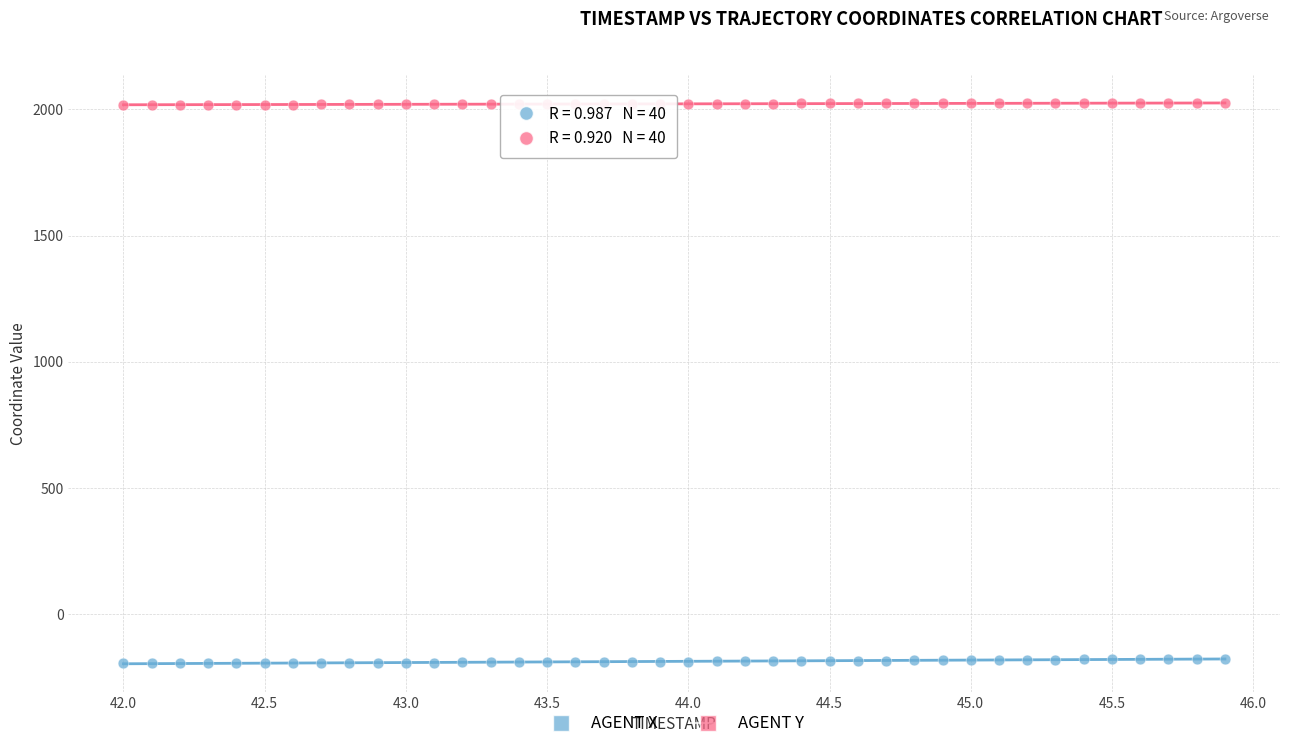

What is the X range (max minus min) for the scatter plot?

3.9